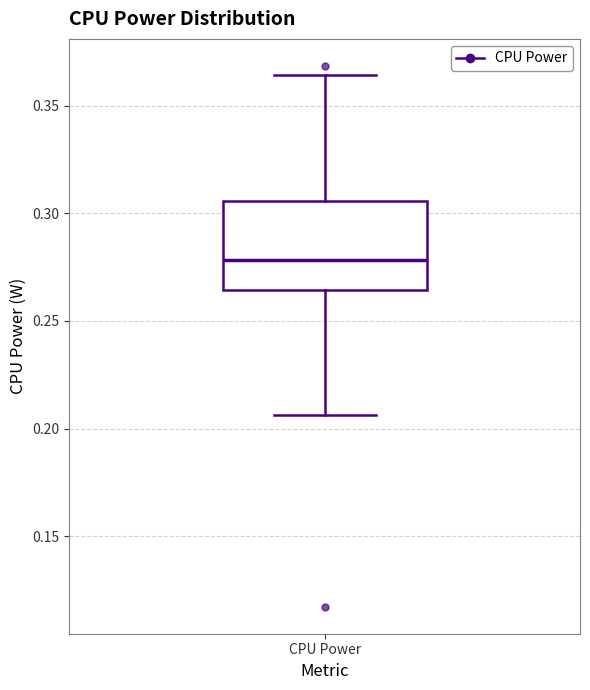

Where does the lower whisker of the box for CPU Power end on the y-axis? The values are not printed on the chart, so give them approximately, as read against the axis.

0.205